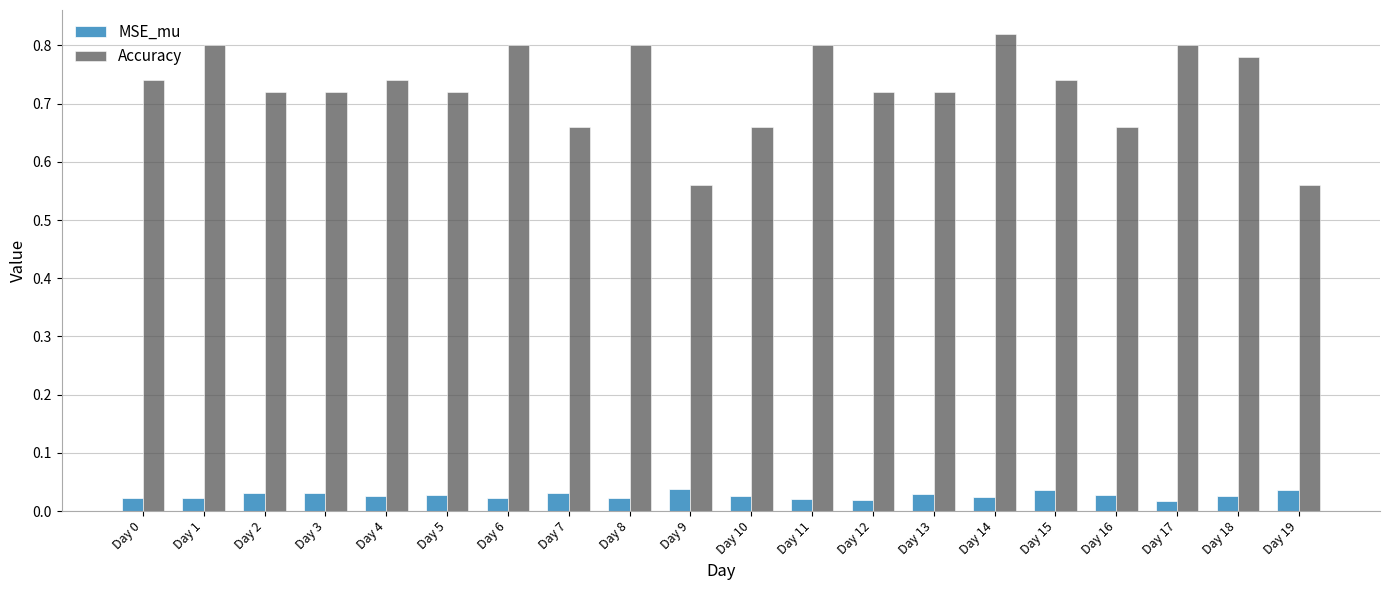

List the series in order of their overall mean, lowest first.

MSE_mu, Accuracy